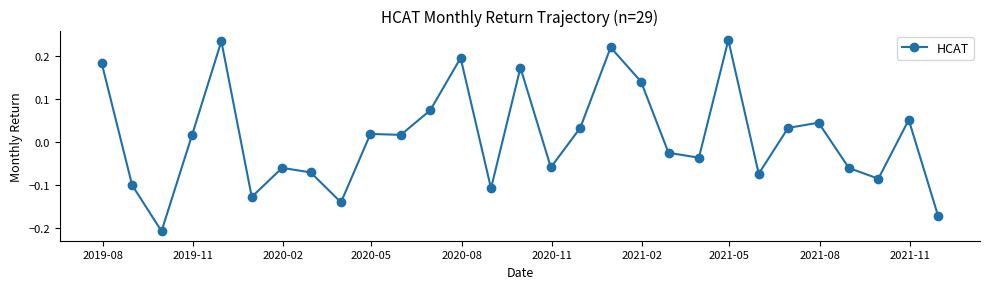

How many values are below 0?

14